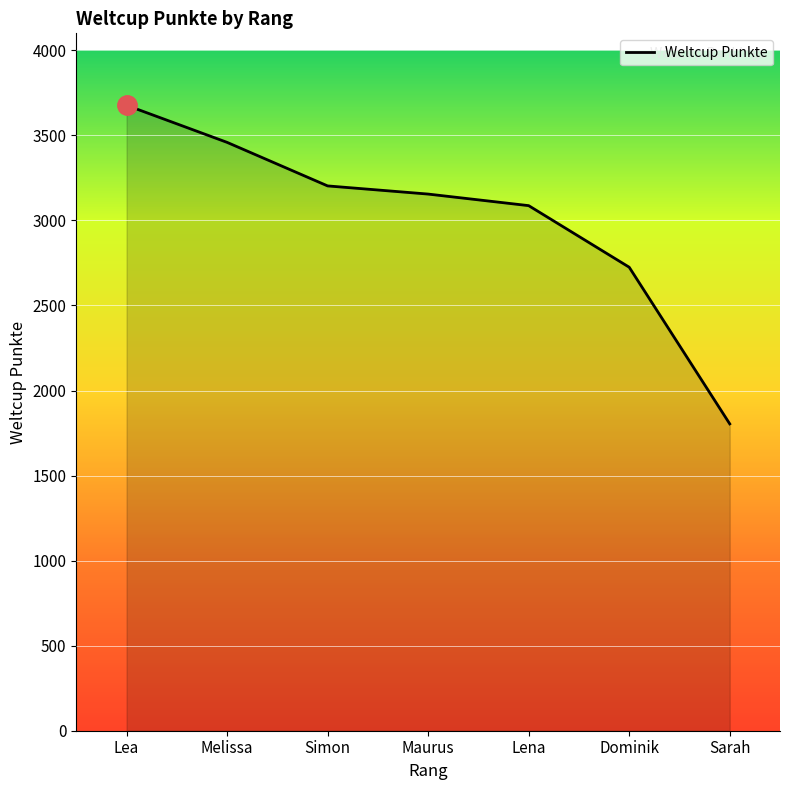

Does the chart have visible grid lines?

Yes